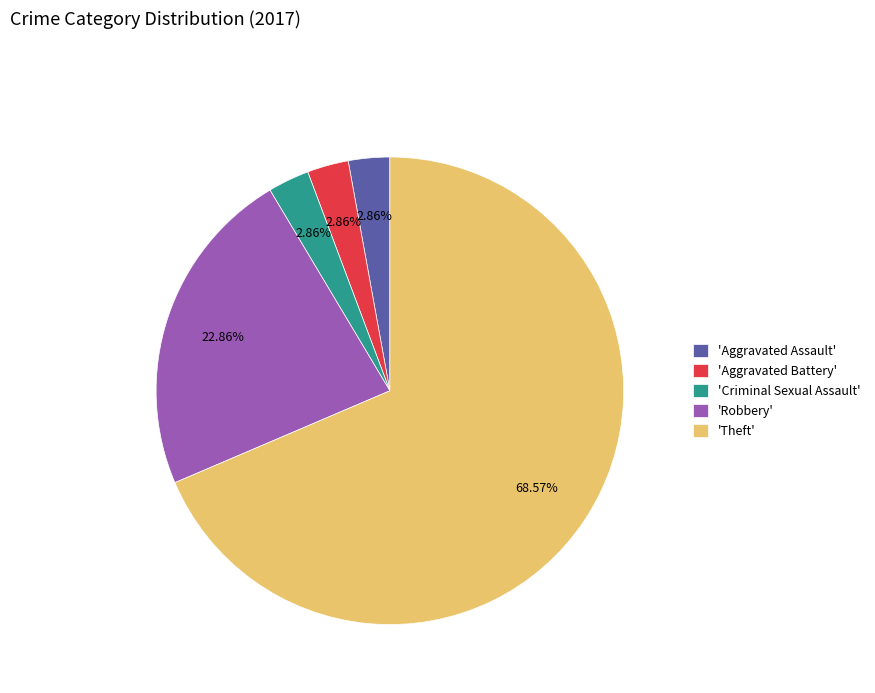

Is 'Theft' the majority of the pie?

Yes